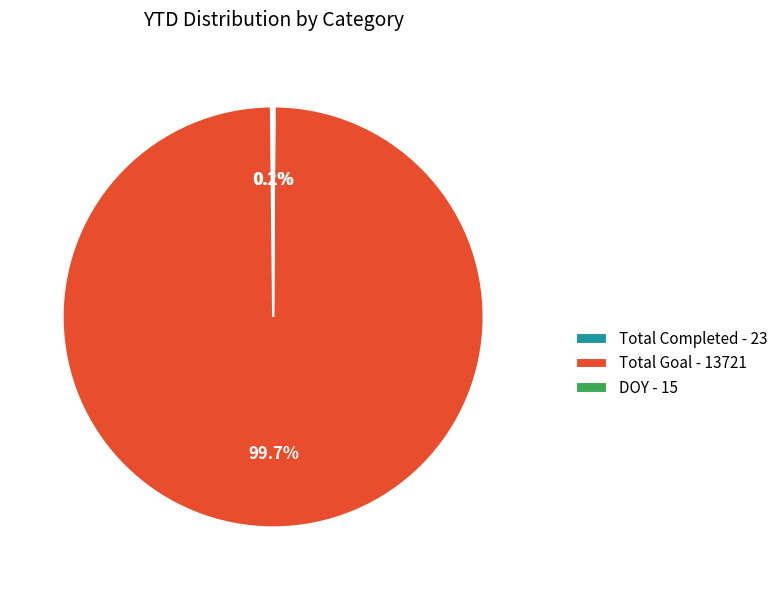

To the nearest percent, what is the average slice percentage?

33%